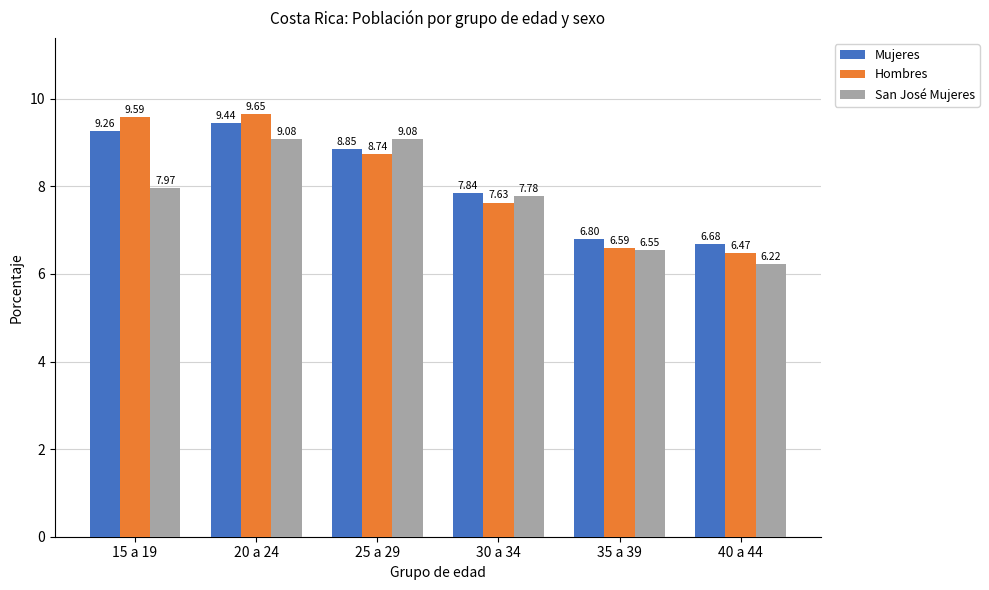

What is the label of the 2nd bar from the left?

20 a 24